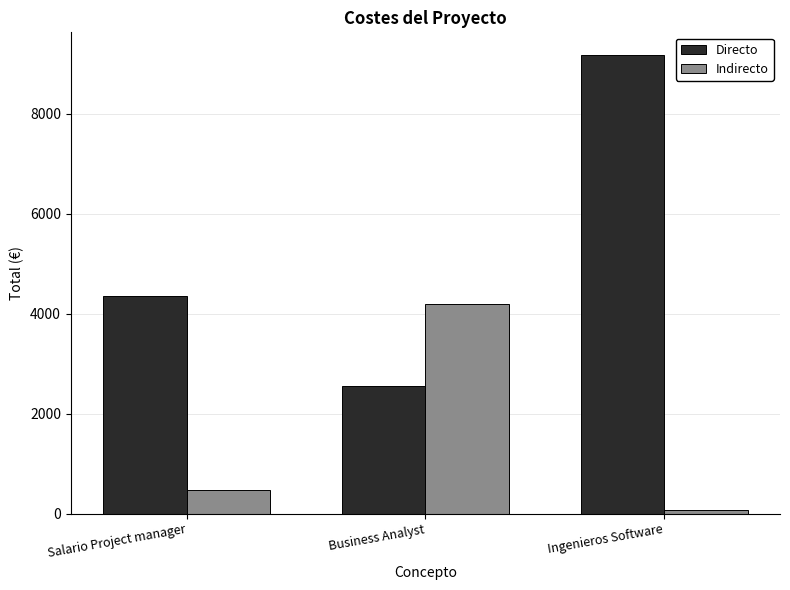

Which series has the largest total across all categories?

Directo